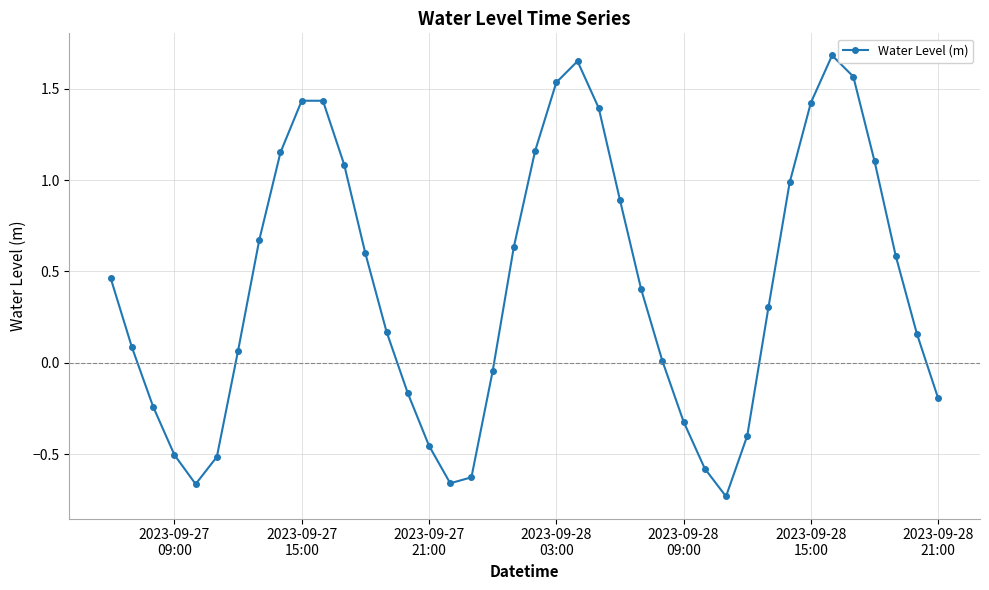

What is the value of the 28th point from the left?

-0.3